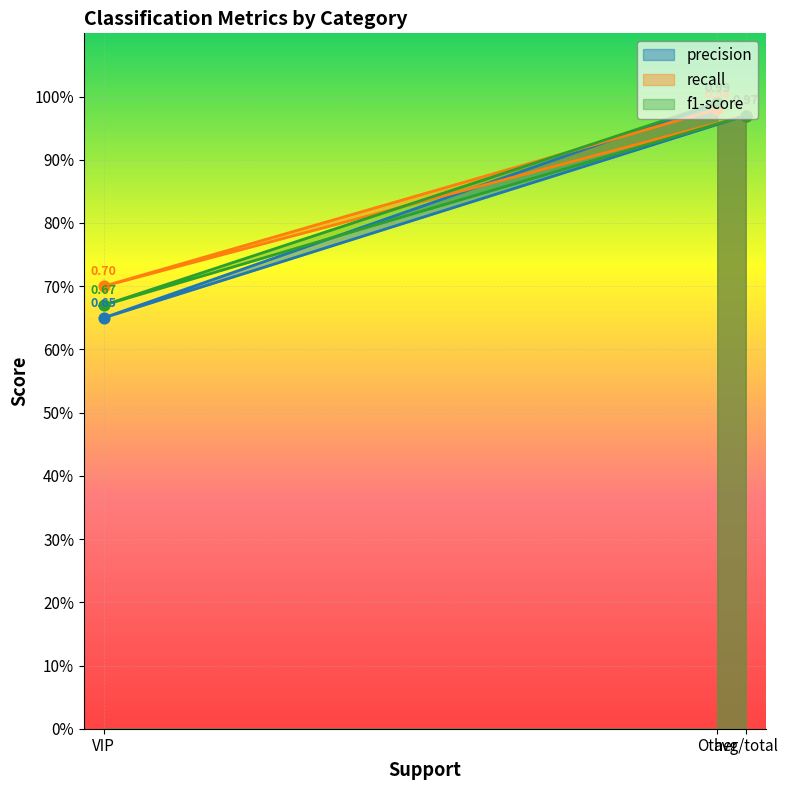

Which series has the largest total across all categories?

recall